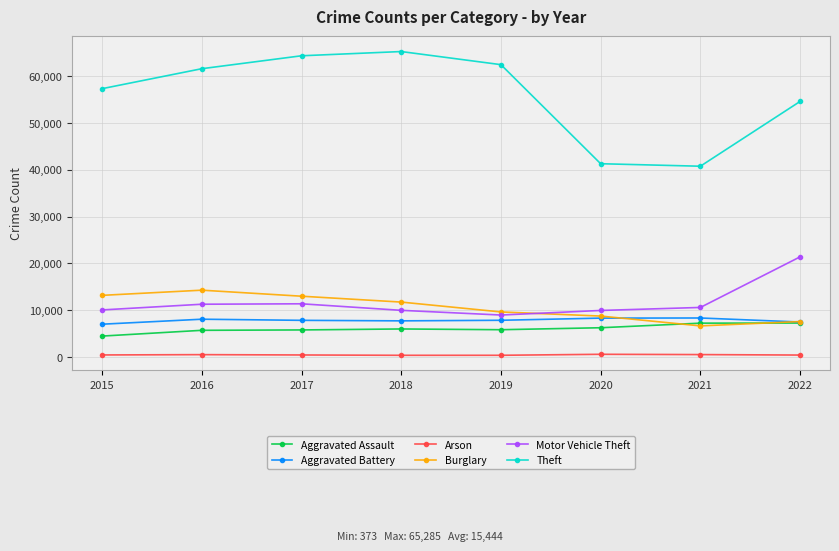

Is it true that Aggravated Assault equals 8056 at 2015?

False